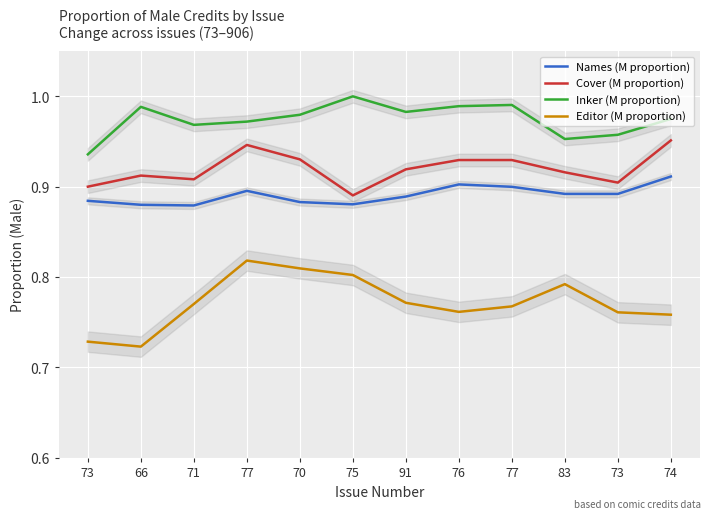

What value does the Inker (M proportion) series have at 77?

1.0